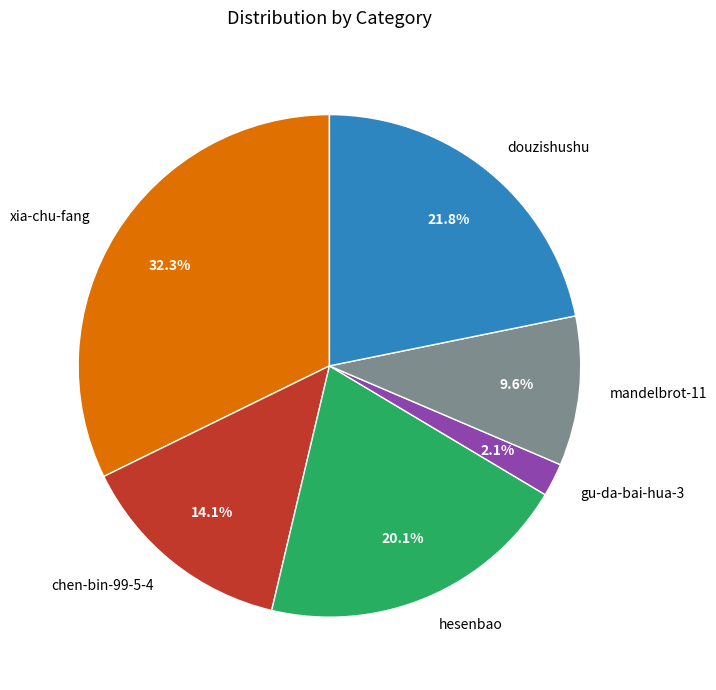

Is the sum of mandelbrot-11 and chen-bin-99-5-4 greater than half?

No